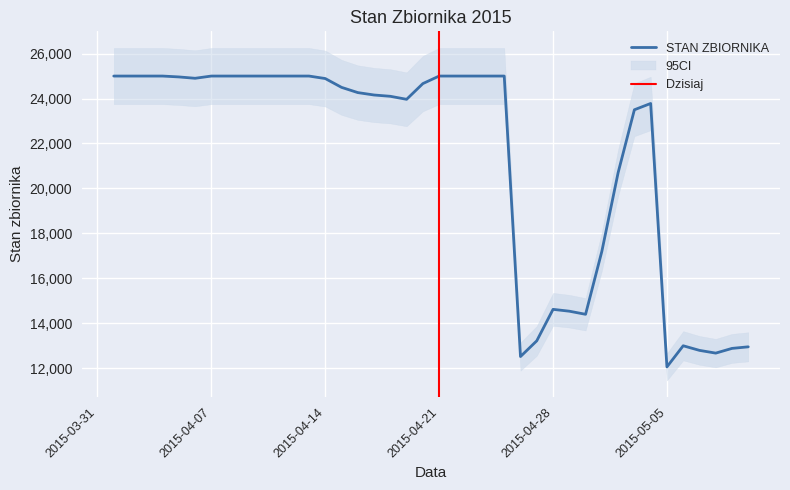

Where is the first local minimum?

2015-04-06